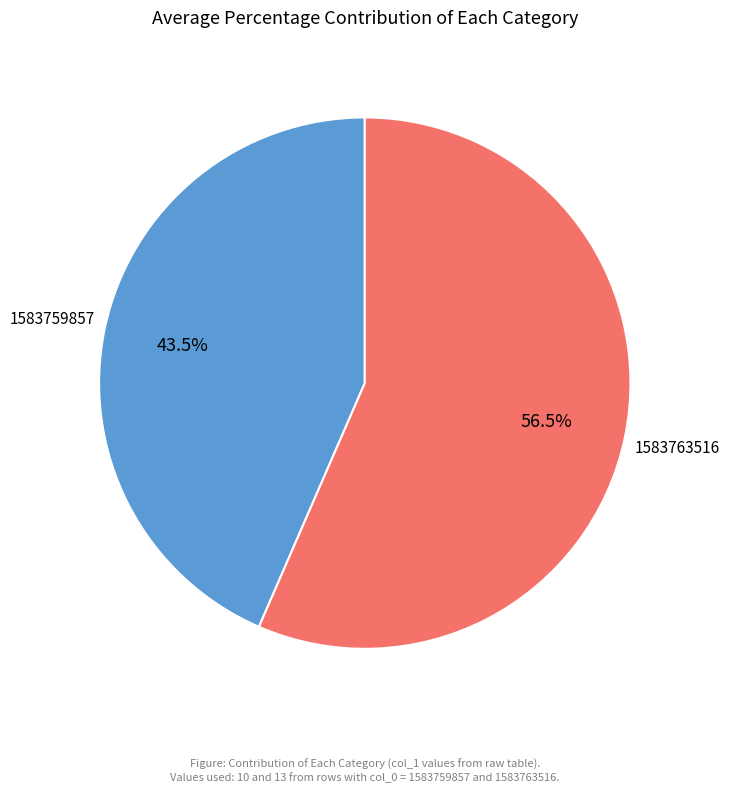

Is there any slice that represents more than half of the pie?

Yes